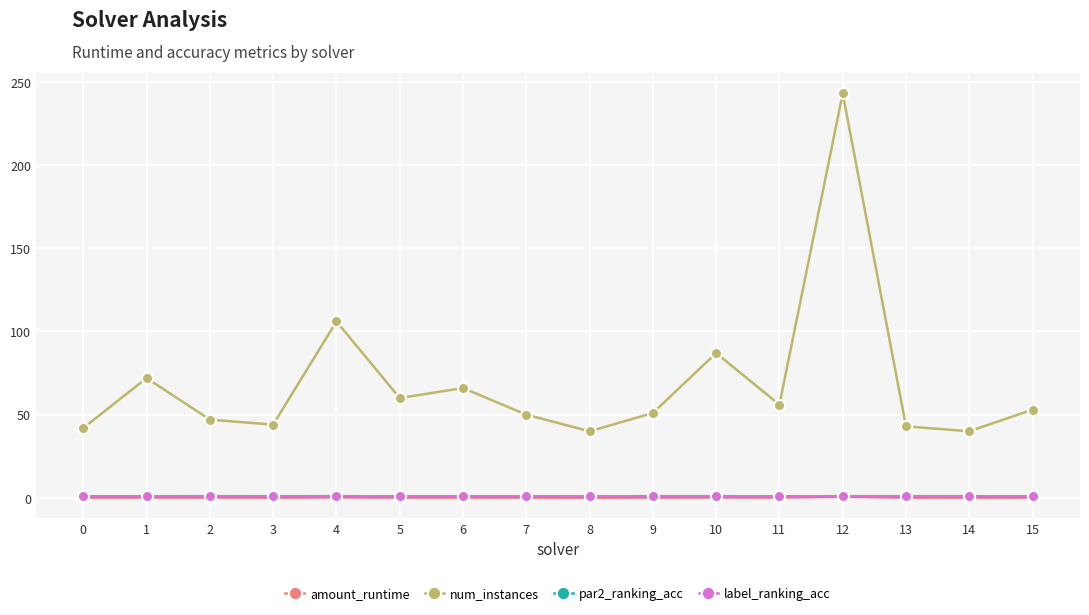

What is the difference between the maximum and minimum values in the label_ranking_acc series?

0.1